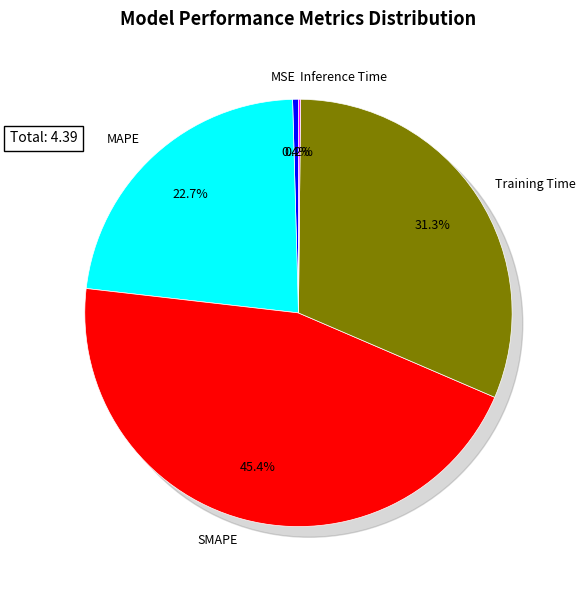

How many segments does this pie chart have?

5